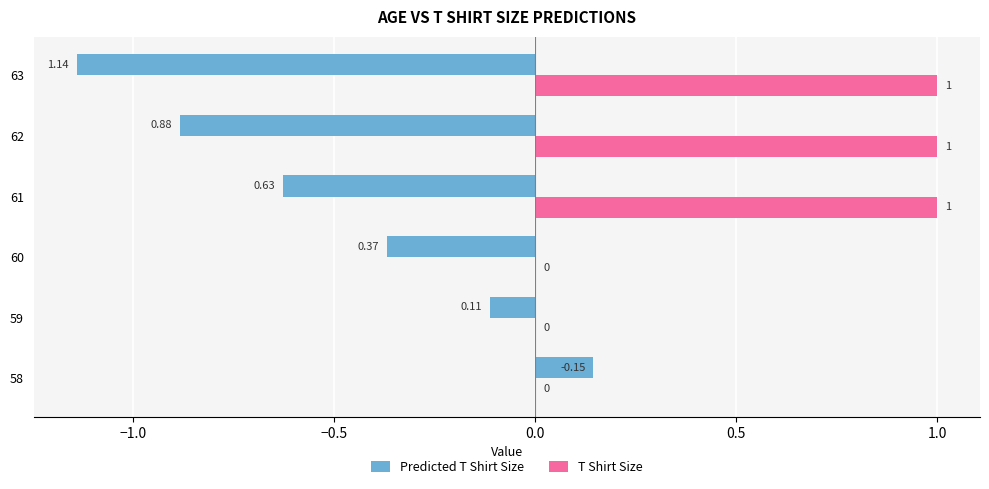

Between 58 and 59, which series saw the biggest shift?

Predicted T Shirt Size